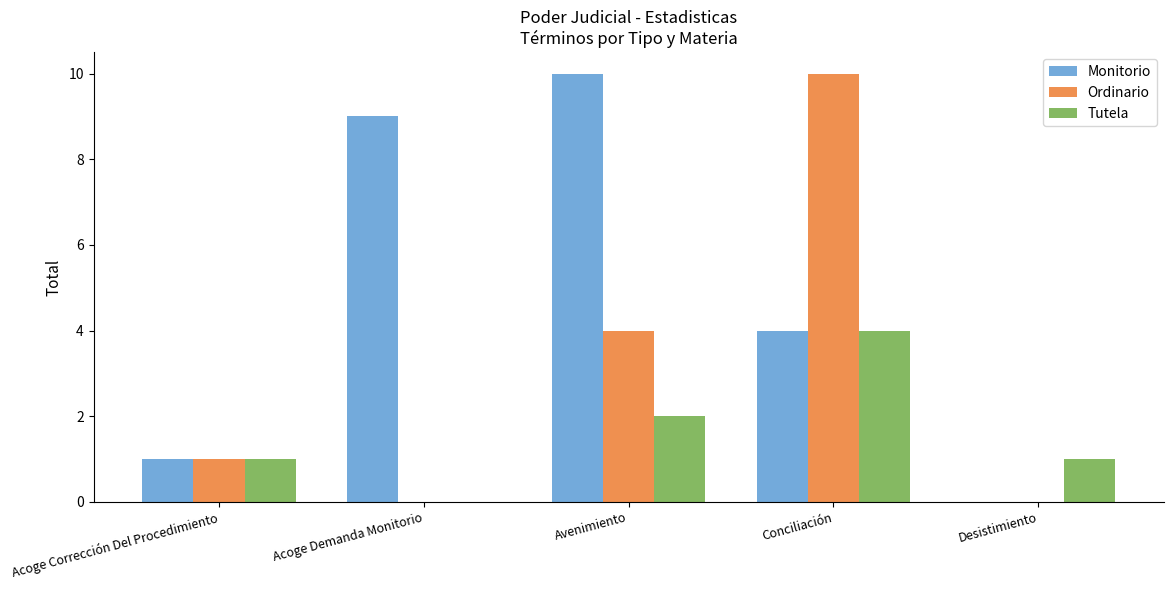

What is the difference between the Monitorio values at Acoge Demanda Monitorio and Desistimiento?

9